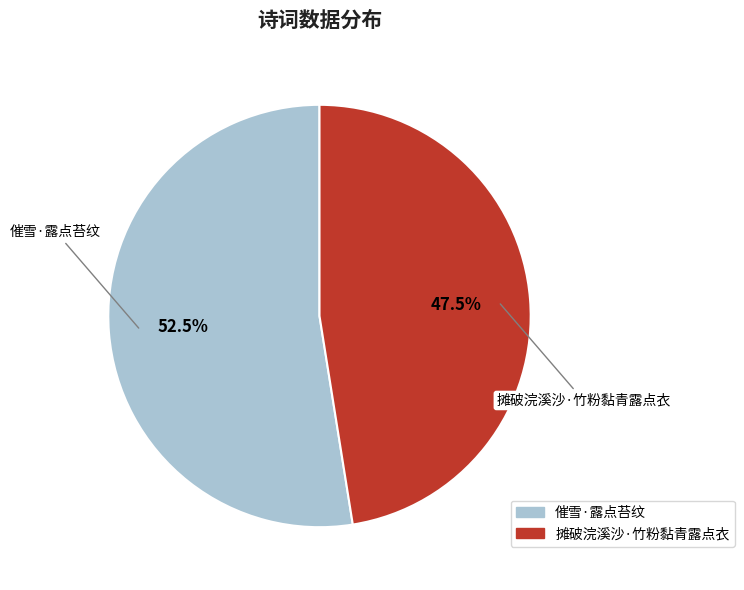

To the nearest percent, what is the difference between the largest and smallest slice percentages?

5%